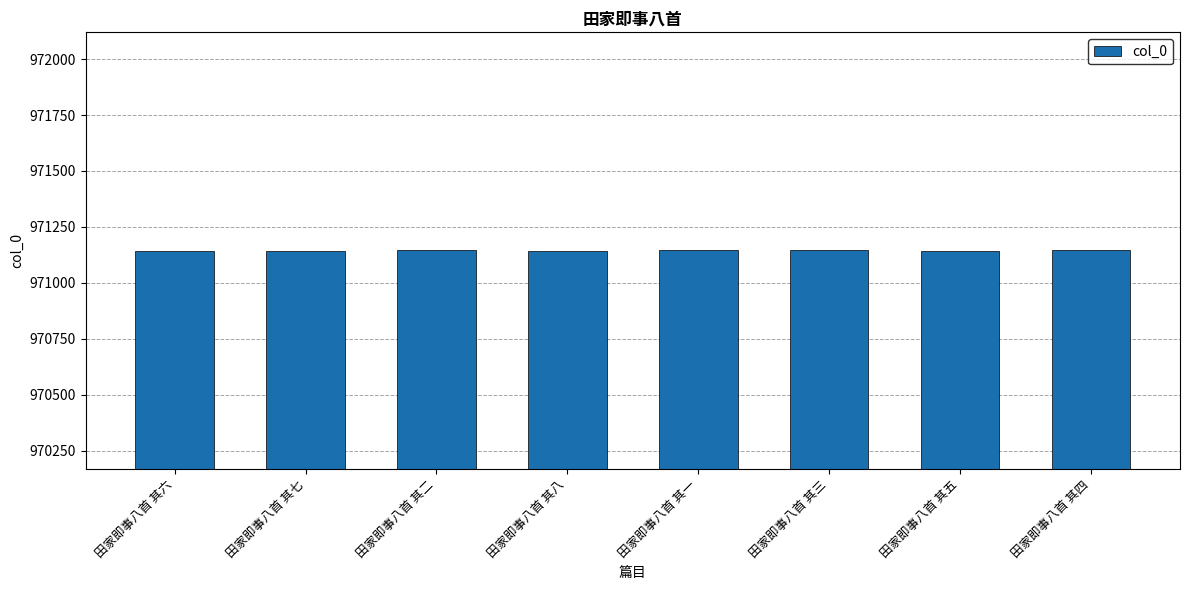

What is the ratio of the value at 田家即事八首 其一 to the value at 田家即事八首 其五?

1.0